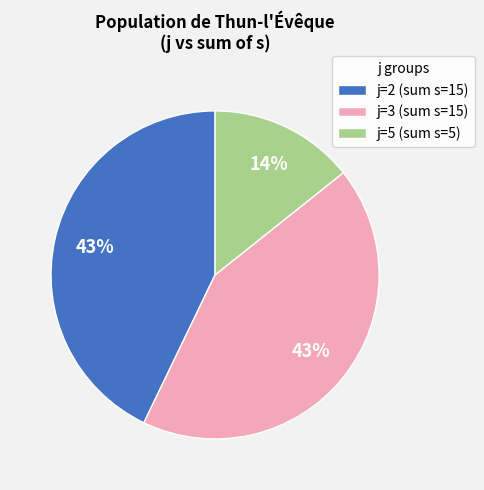

Between j=5 (sum s=5) and j=3 (sum s=15), which is larger?

j=3 (sum s=15)